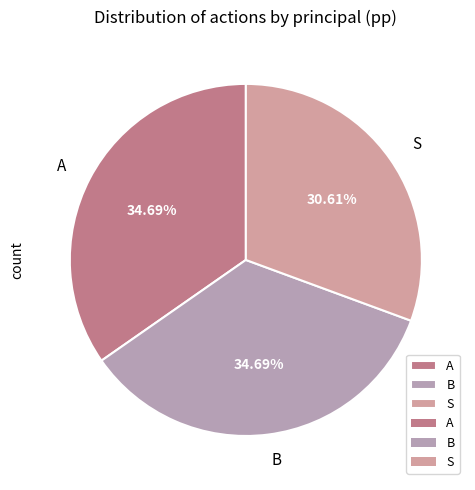

Is S the majority of the pie?

No